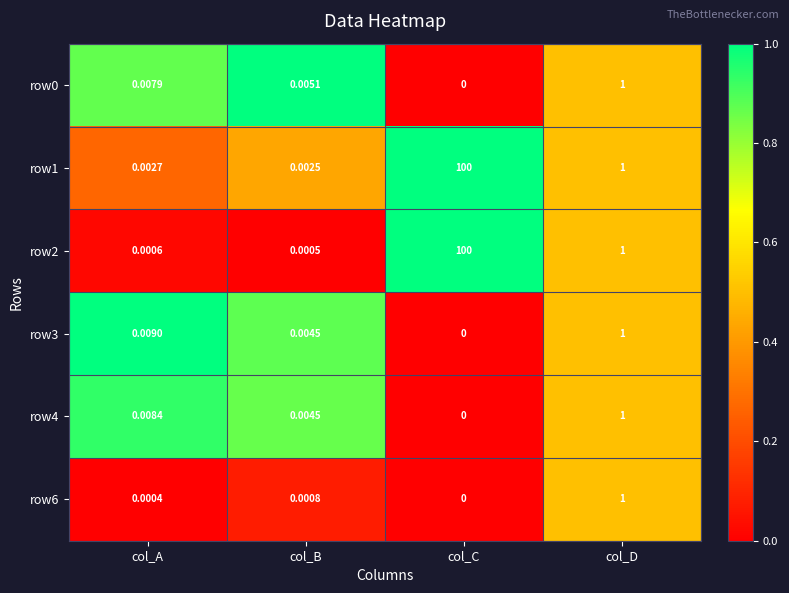

Where is row3 nearest to the value 0?

col_C